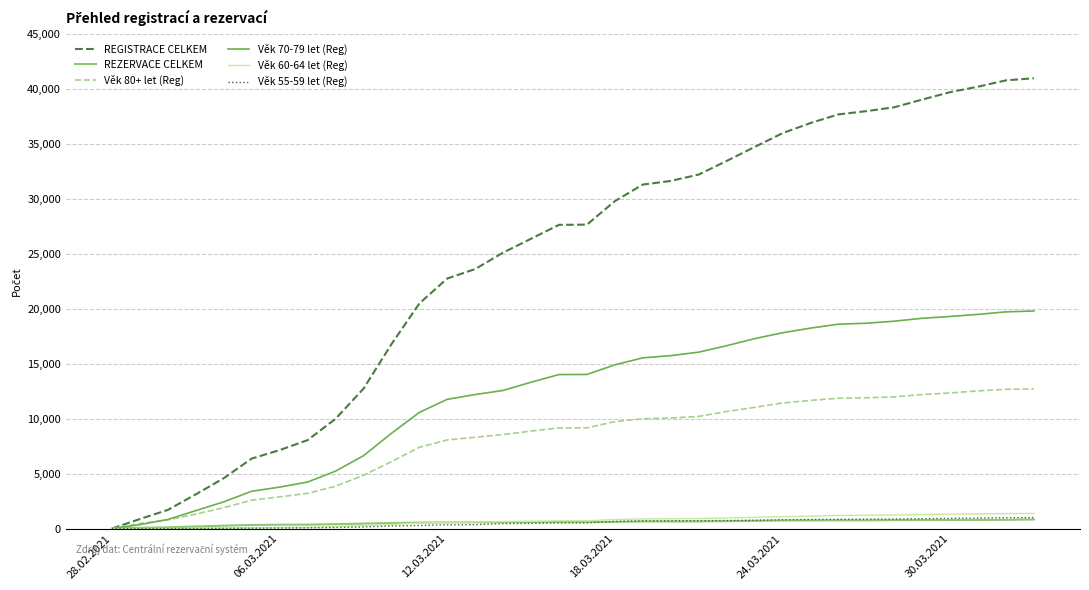

Count the number of categories in the chart.

34